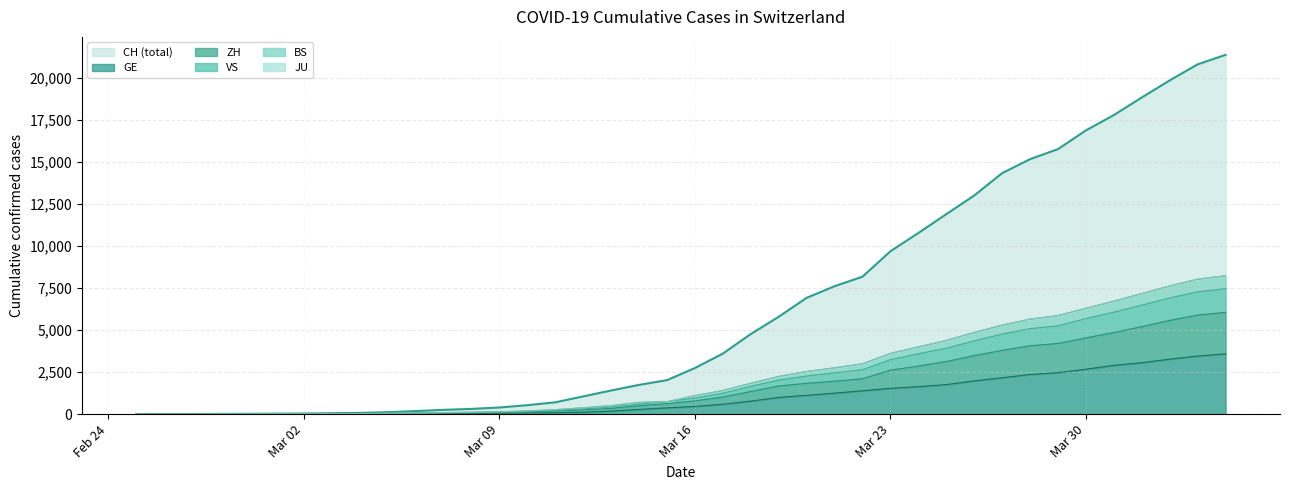

What is the difference between the maximum and minimum values in the ZH series?

6050